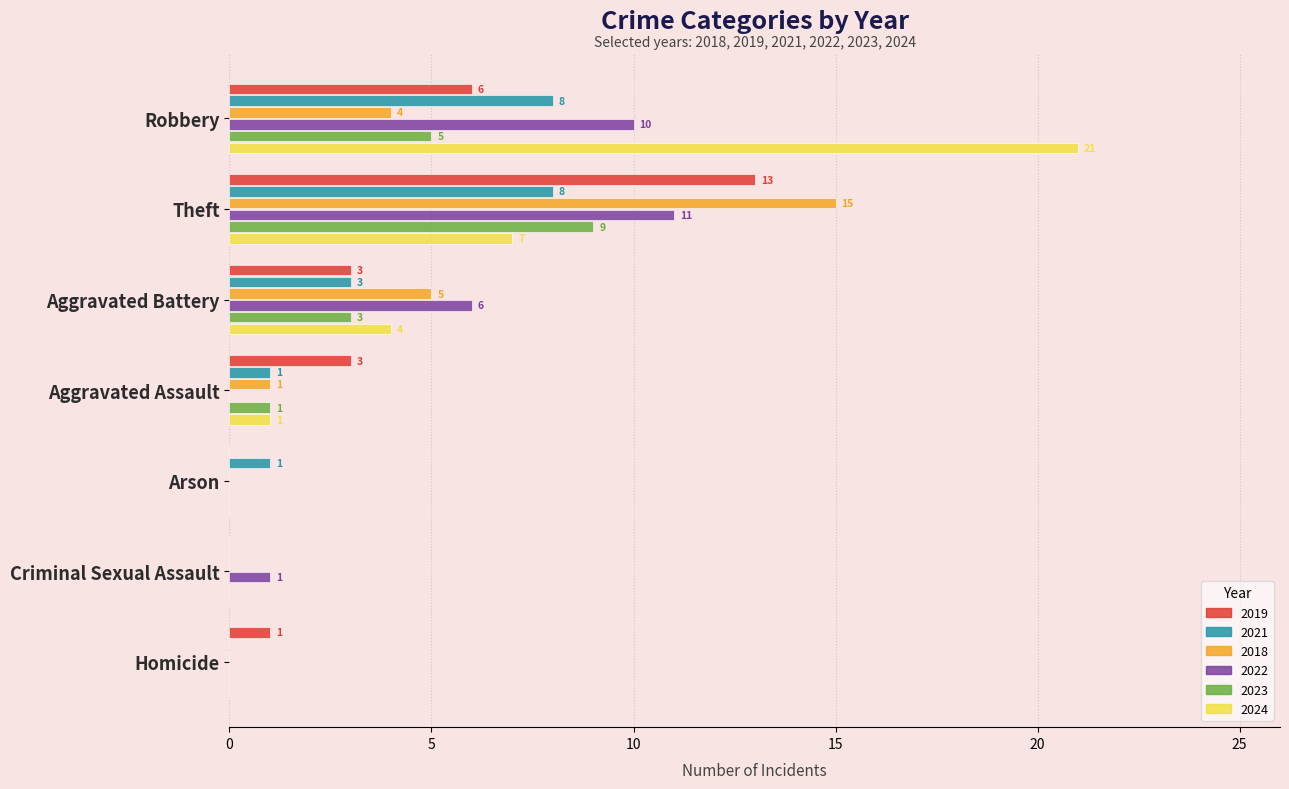

Between Aggravated Battery and Aggravated Assault, which series saw the biggest shift?

2022